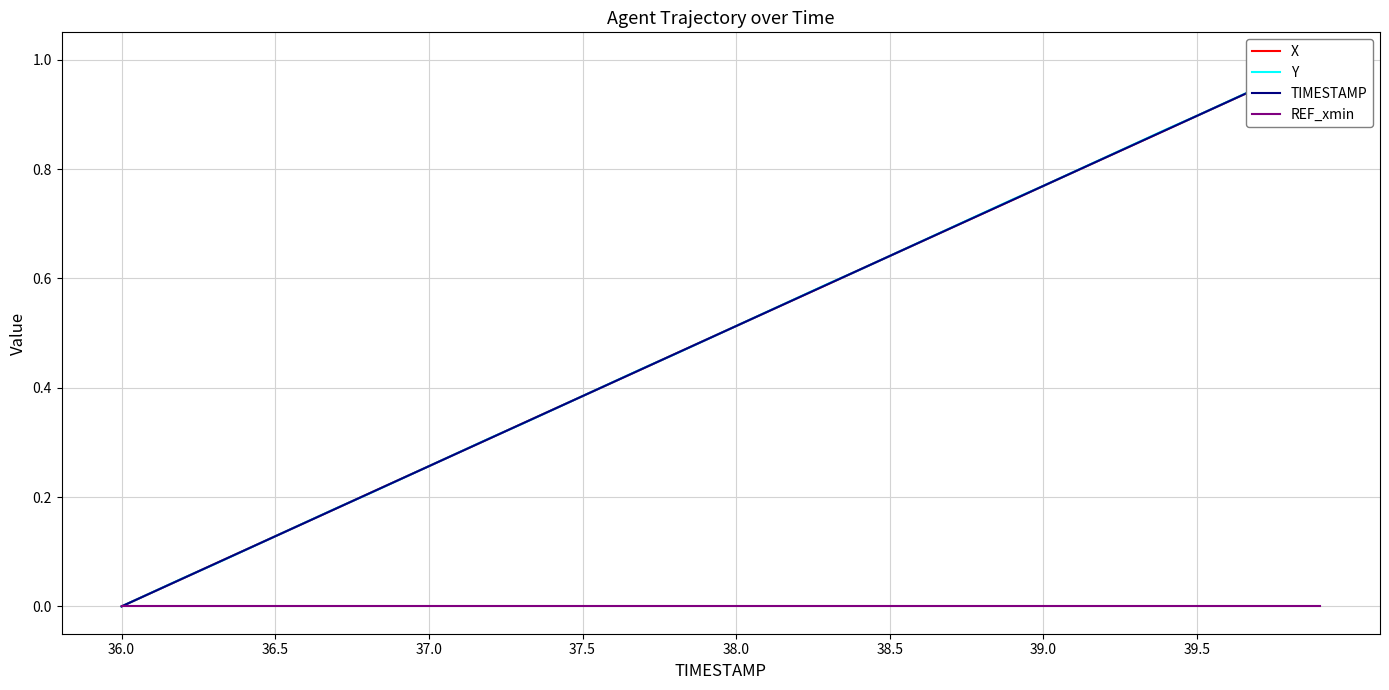

What position from the left is 24?

25